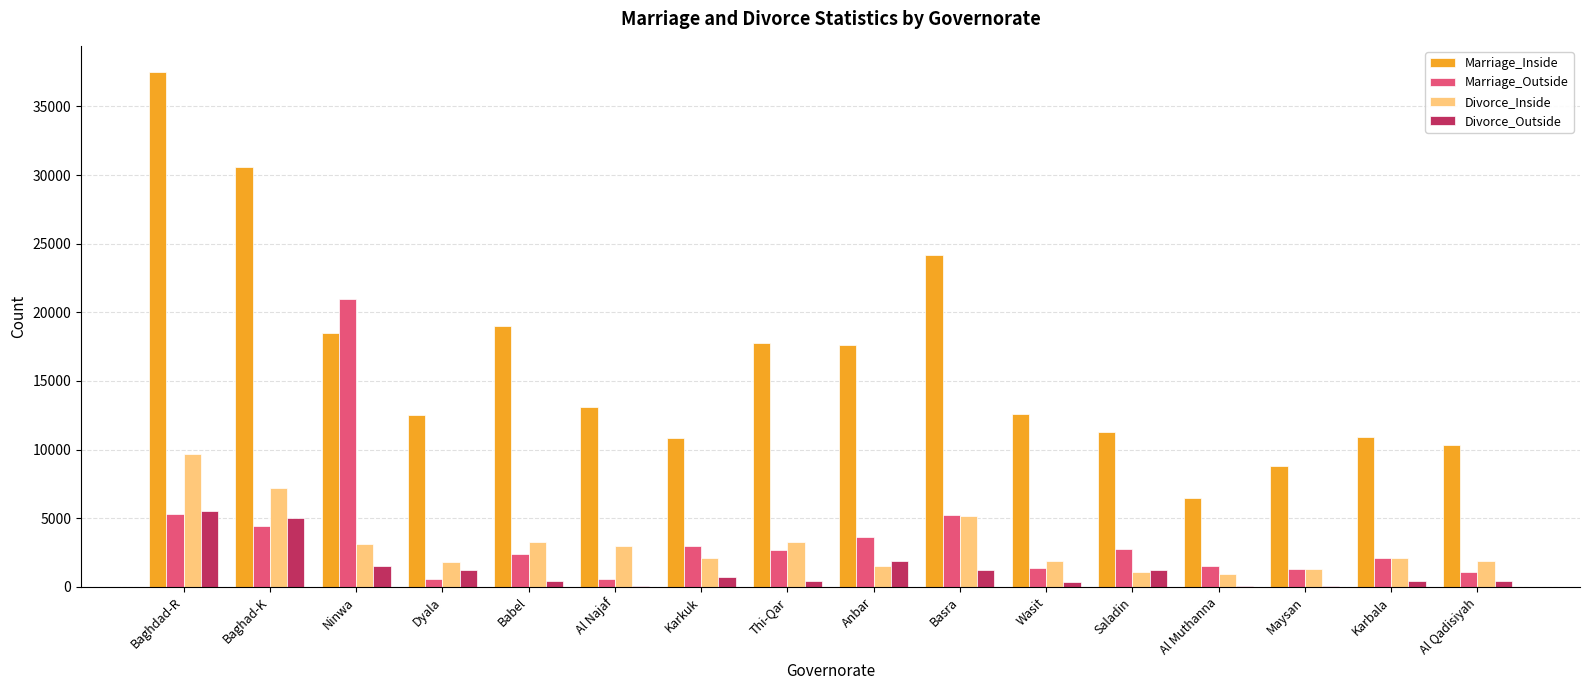

Is the value of Marriage_Inside at Baghdad-R greater than the value of Divorce_Outside at Babel?

Yes